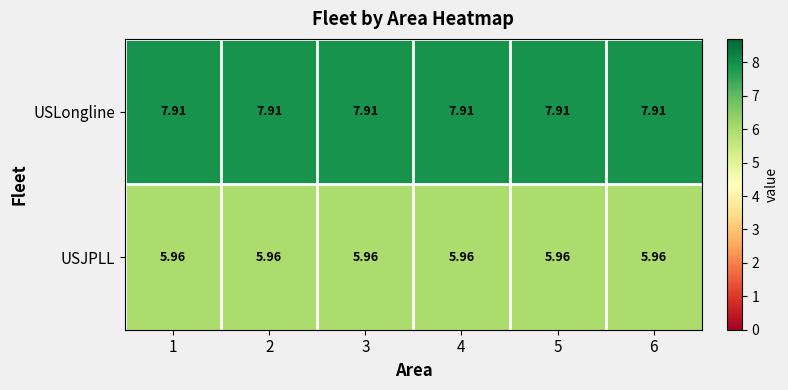

Is the value of USLongline at 5 greater than the value of USJPLL at 4?

Yes